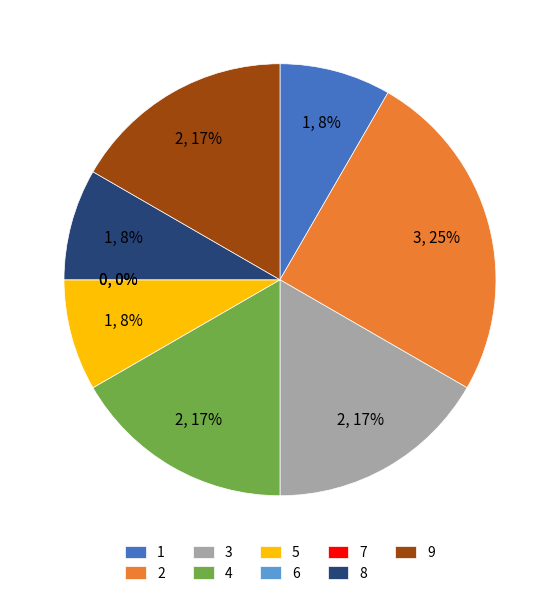

Which slice is the smallest?

6